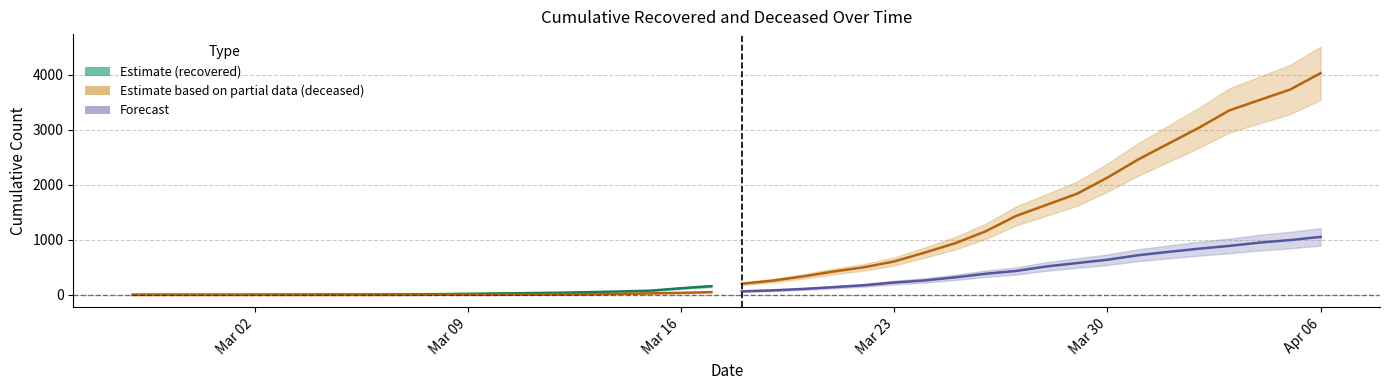

True or false: cumulative_recovered and cumulative_recovered (partial) intersect in this chart.

False